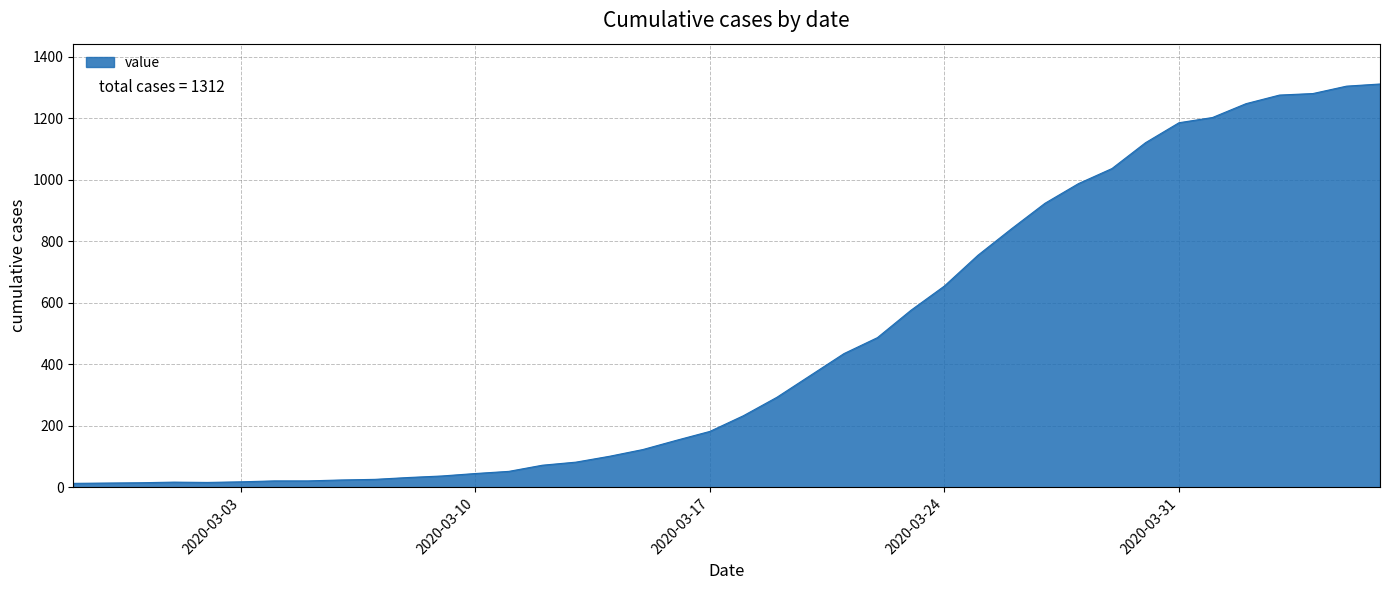

What is the greatest value displayed?

1312